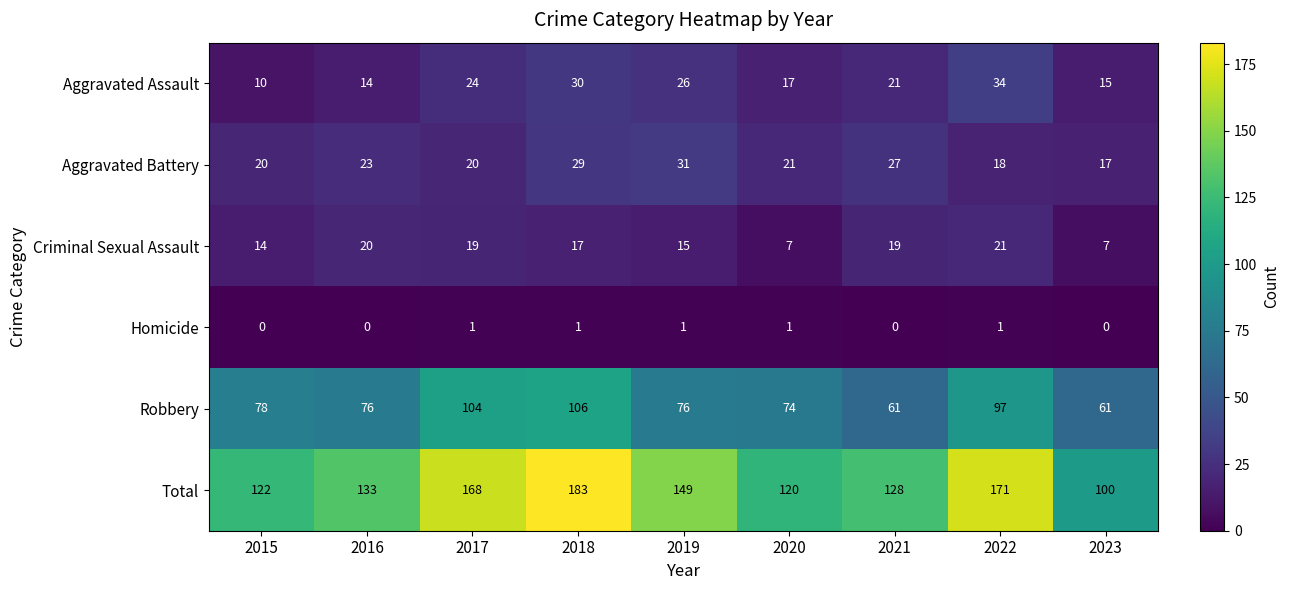

Rank the series by their maximum value, from lowest to highest.

Homicide, Criminal Sexual Assault, Aggravated Battery, Aggravated Assault, Robbery, Total